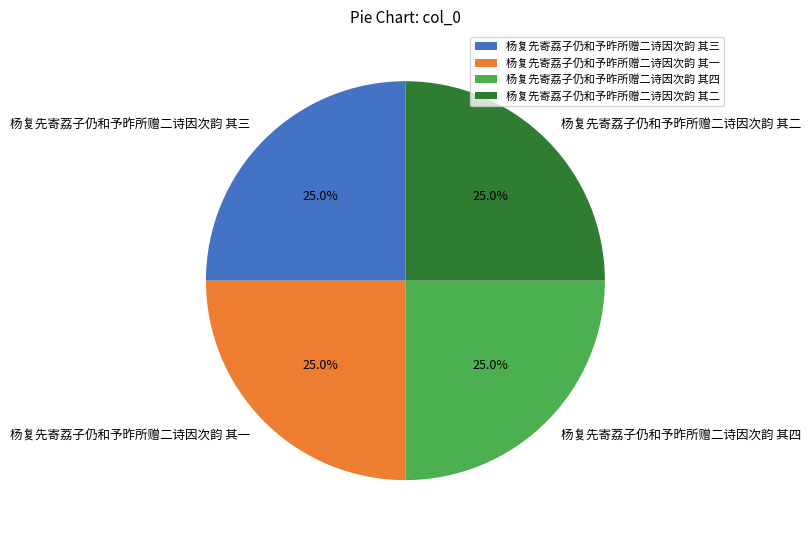

How much of the chart is everything except 杨复先寄荔子仍和予昨所赠二诗因次韵 其三?

75.0%